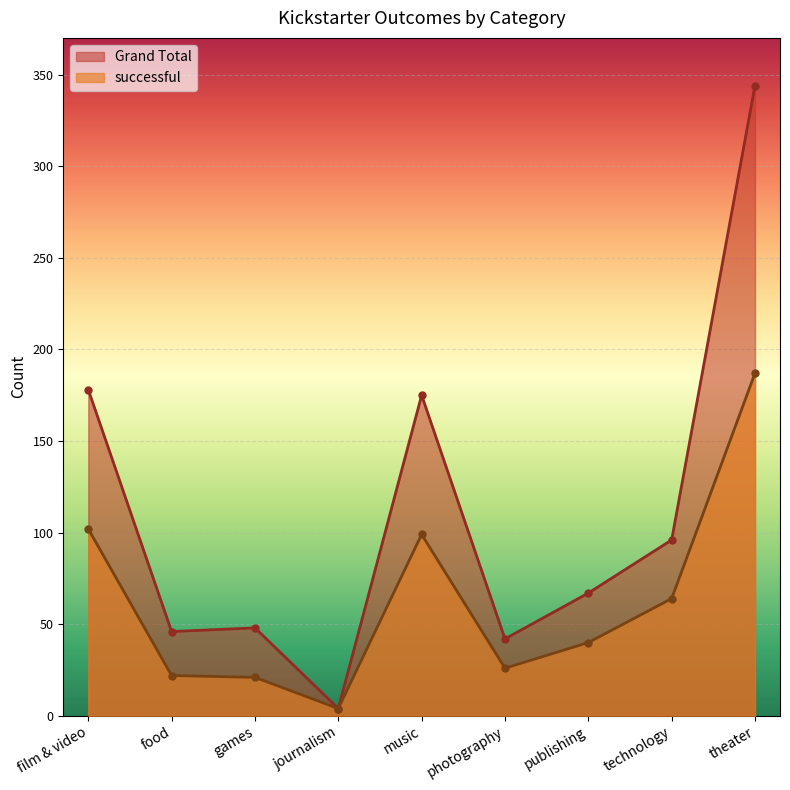

Which series has the largest total across all categories?

Grand Total